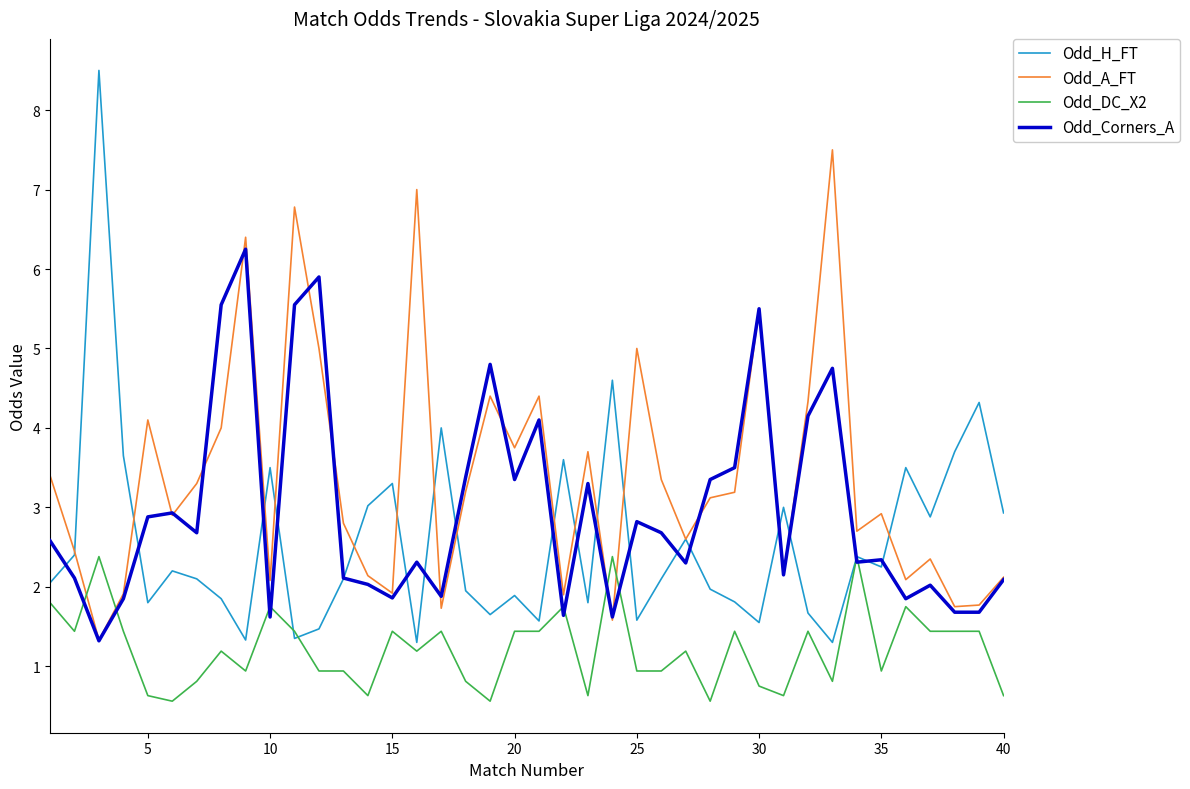

True or false: Odd_A_FT and Odd_H_FT cross at least once.

True